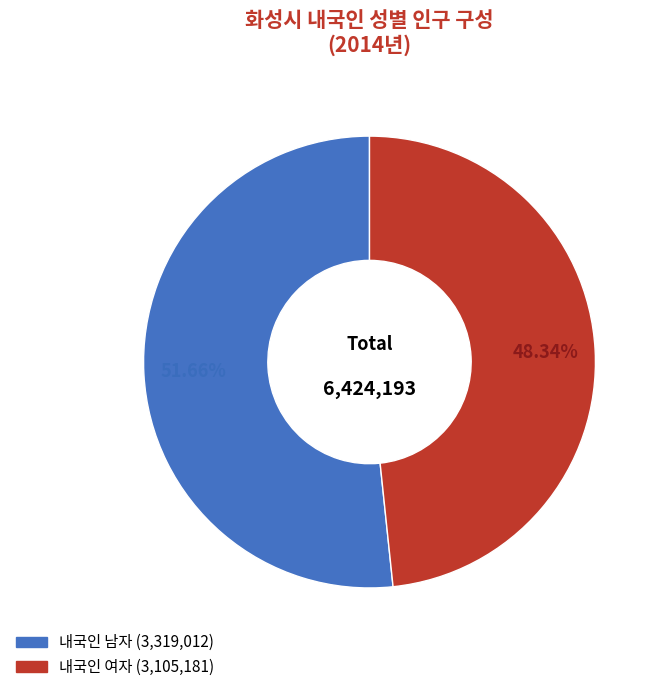

Count the number of slices in the pie.

2